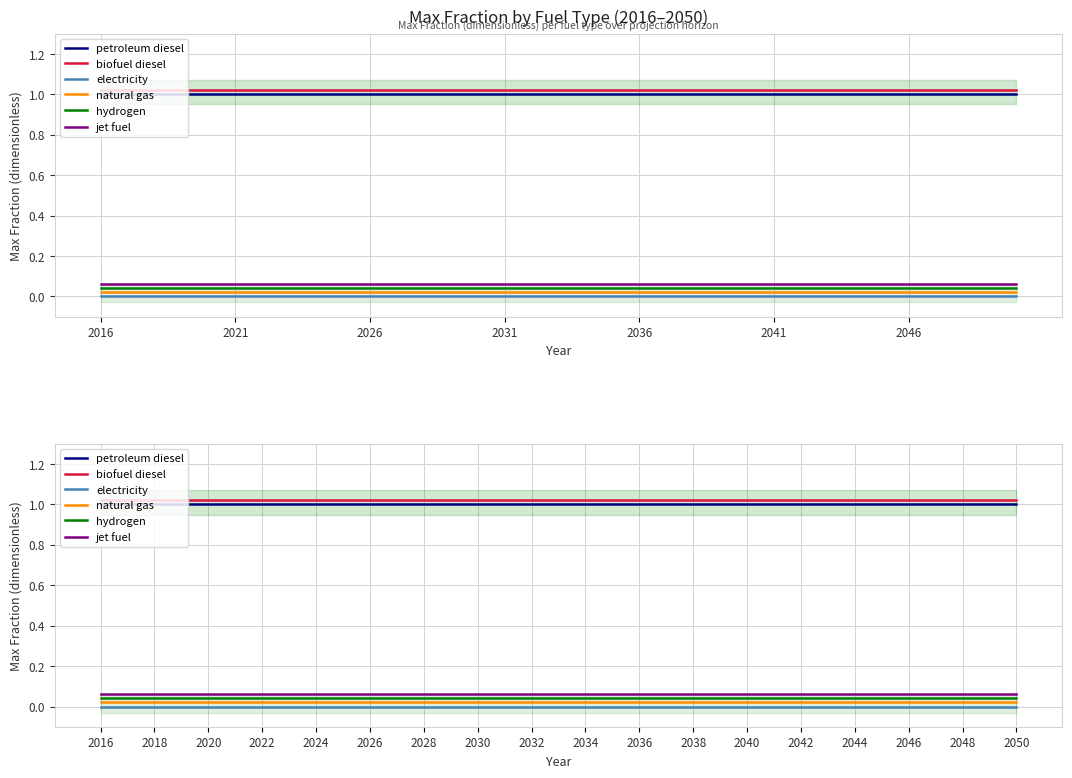

Between 23 and 31, which series saw the biggest shift?

petroleum diesel